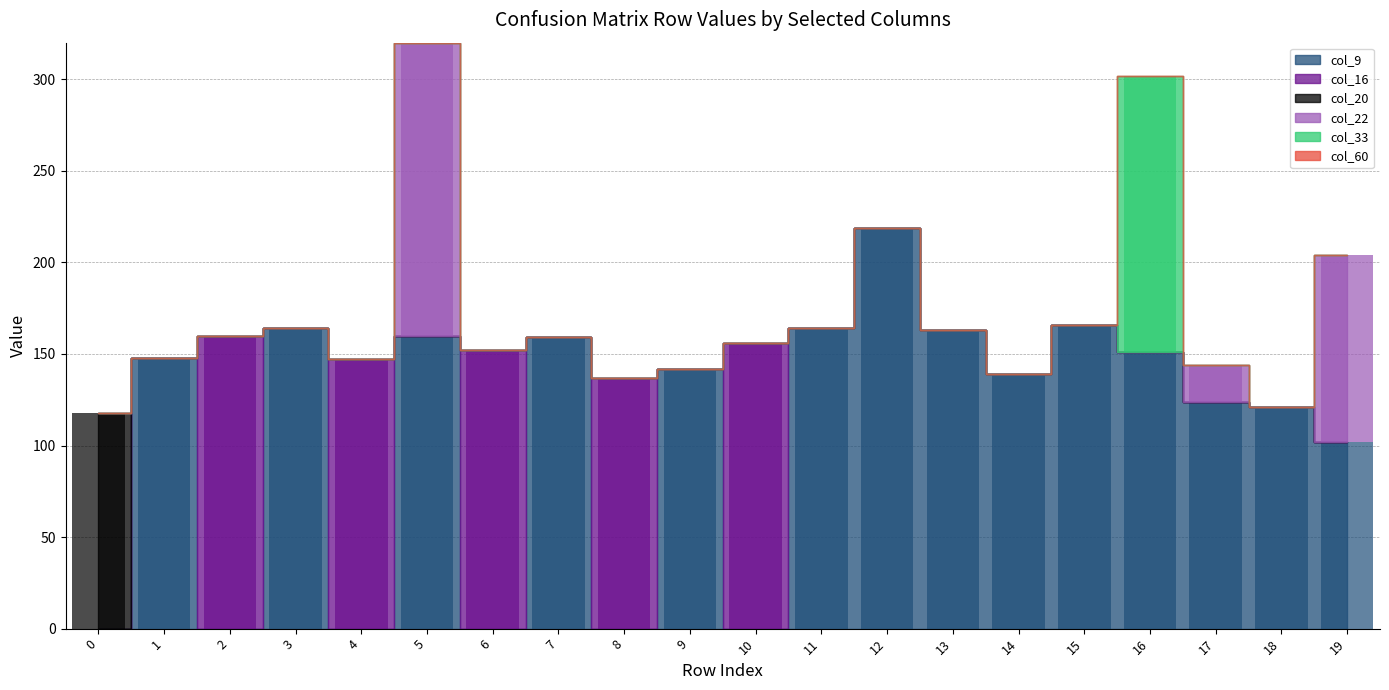

At which label is col_22 closest to 80?

19